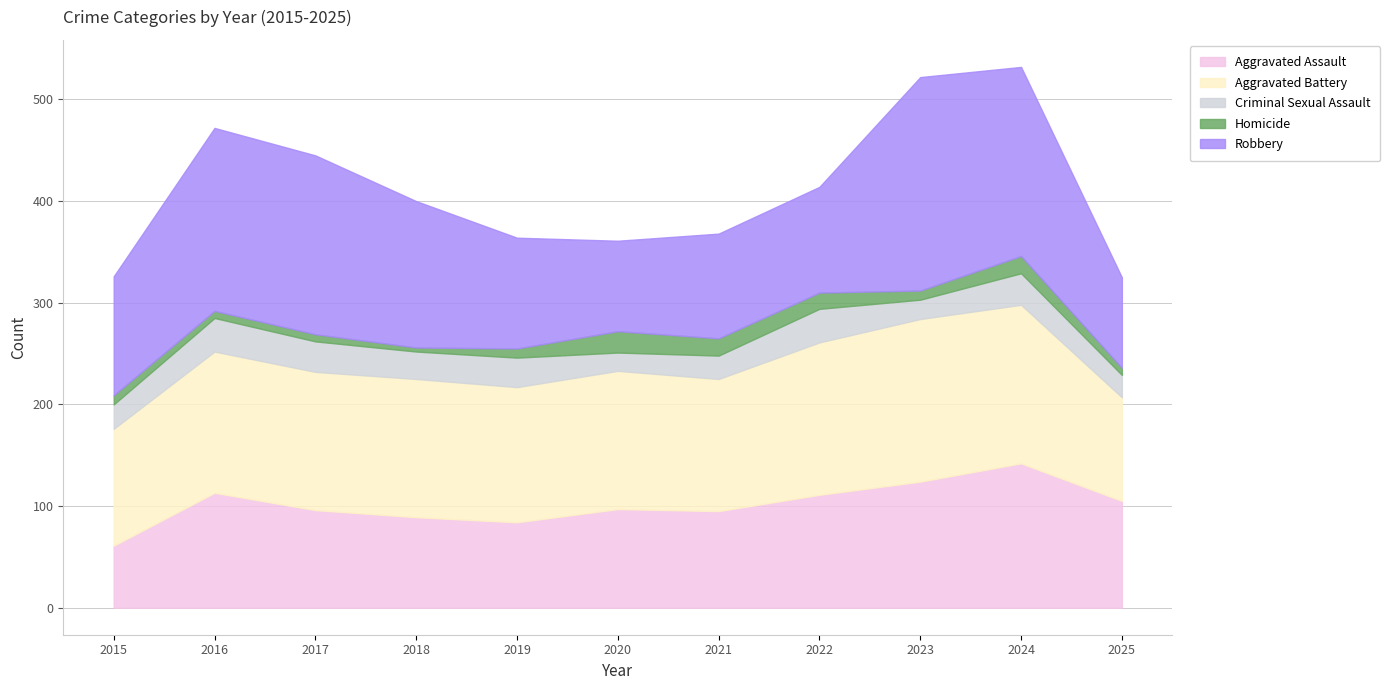

Which label corresponds to the largest value in the chart?

2023